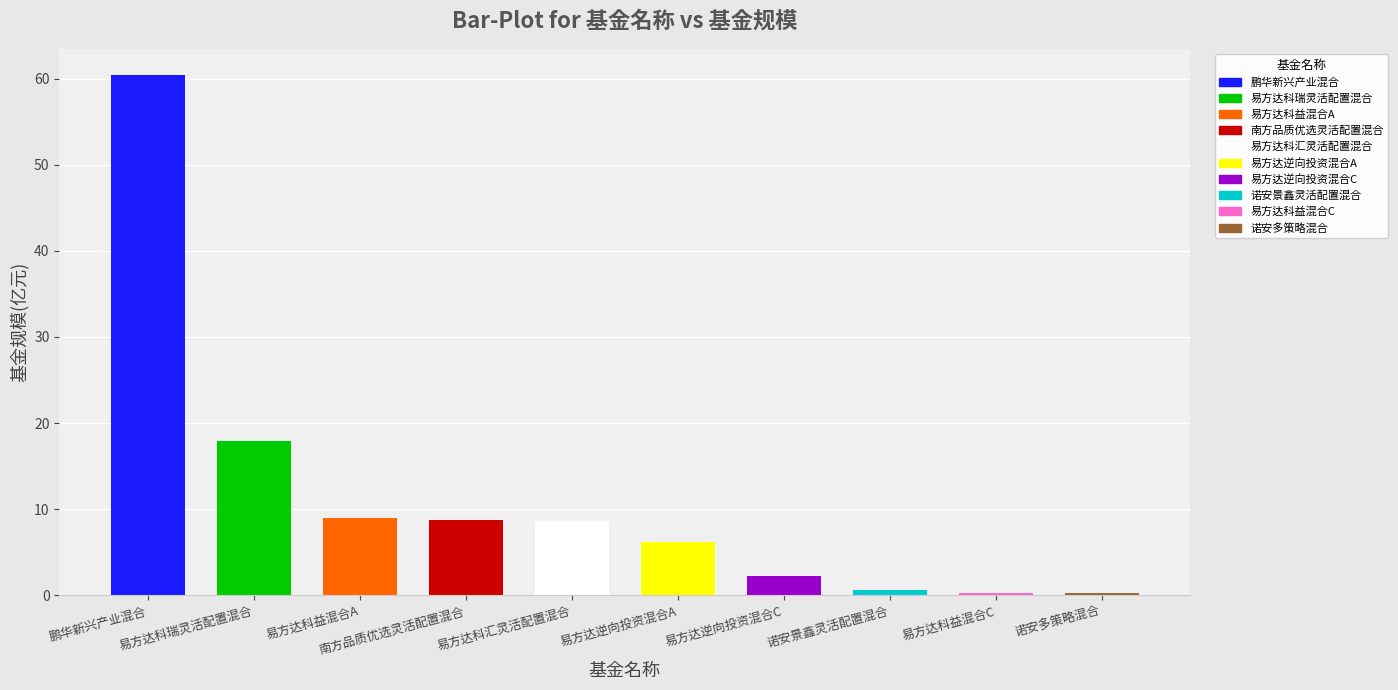

What position from the left is 易方达逆向投资混合A?

6